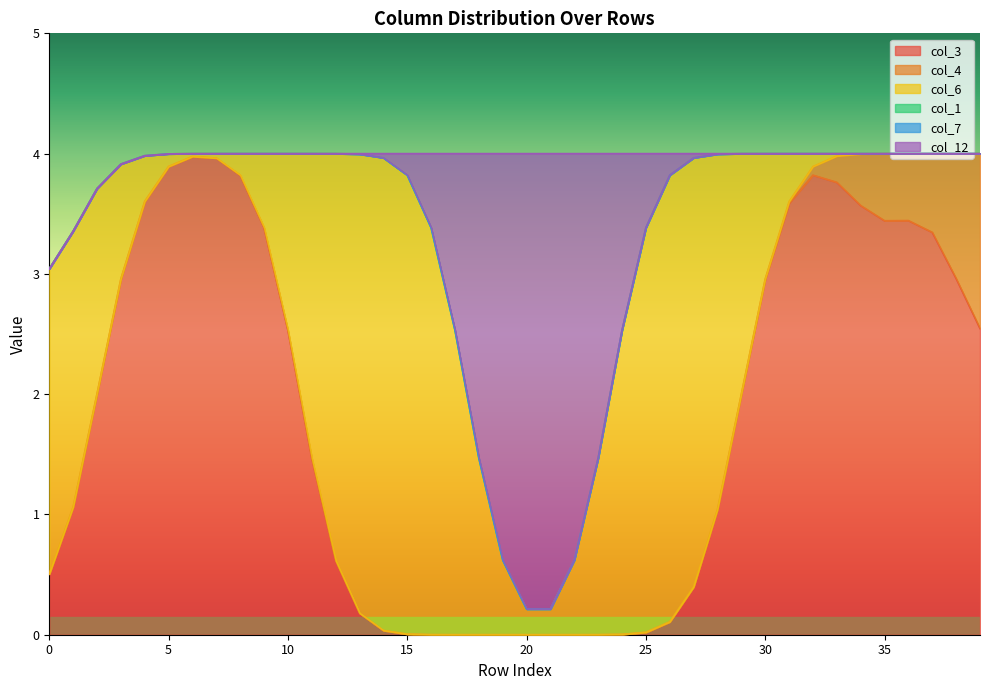

How many col_3 values are between 0 and 4?

40